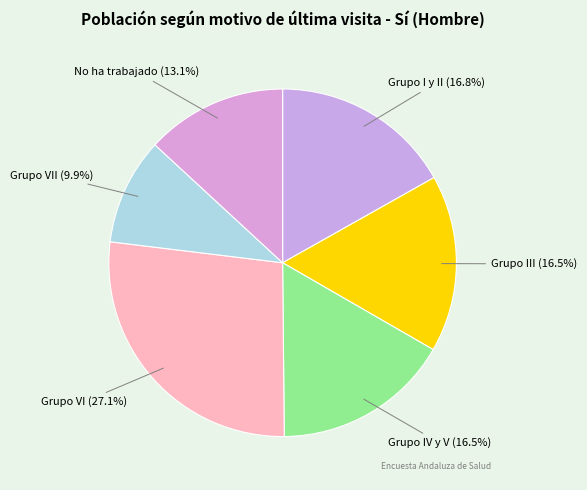

Which has a higher value, Grupo VI or Grupo III?

Grupo VI